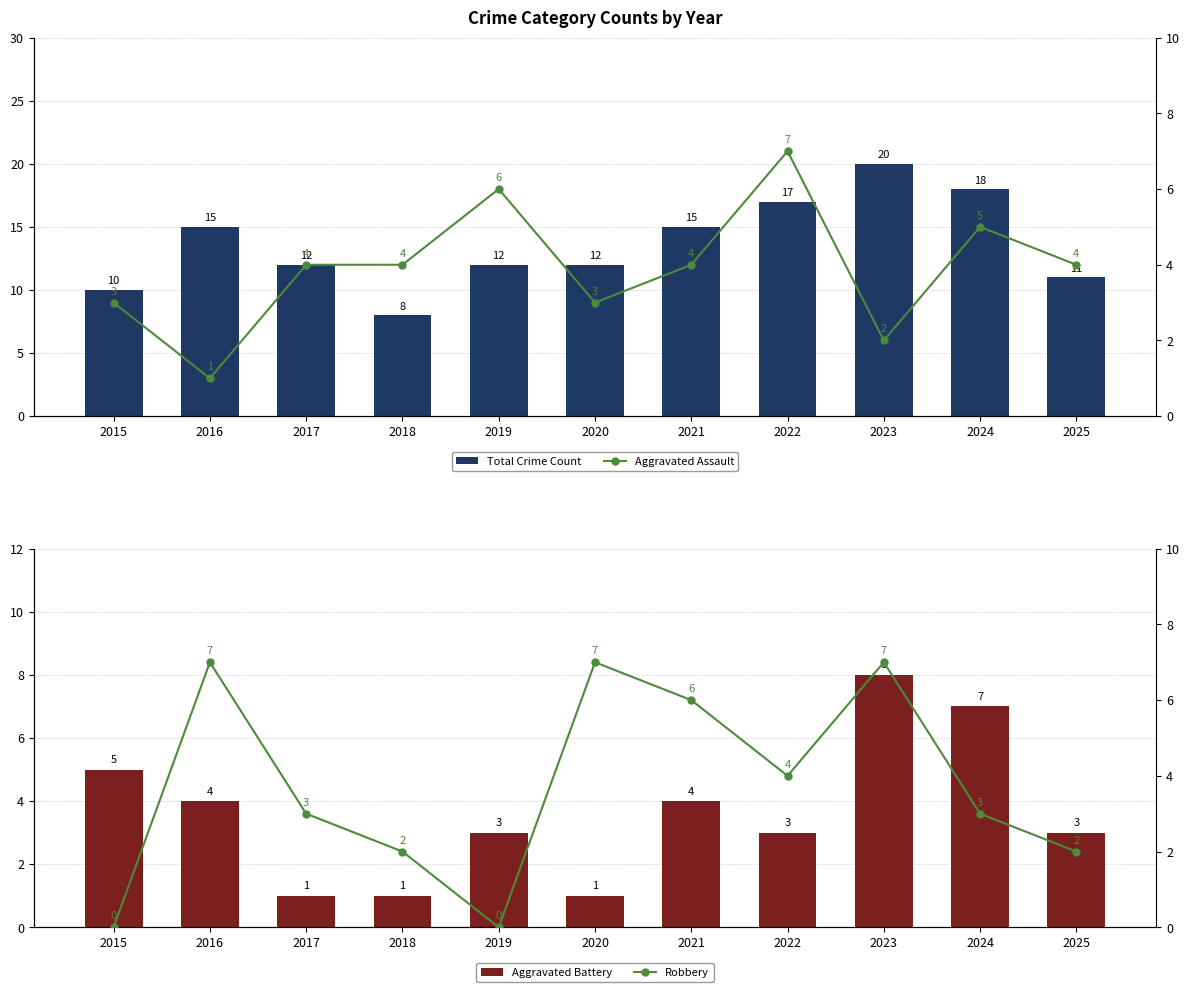

The Aggravated Assault series shows 6 at 2019. True or false?

True